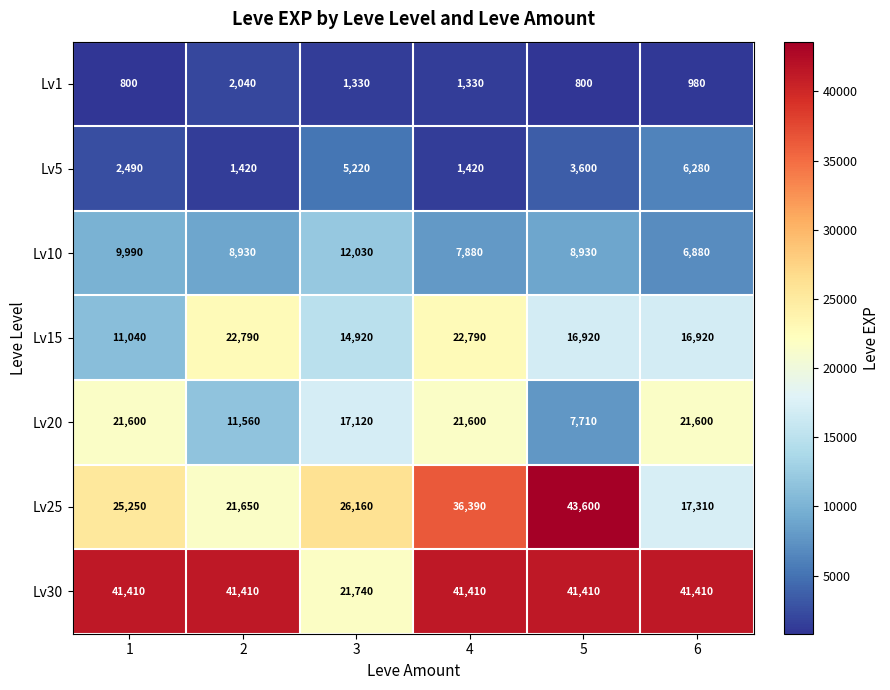

Rank the series at 6 from highest to lowest value.

Lv30, Lv20, Lv25, Lv15, Lv10, Lv5, Lv1